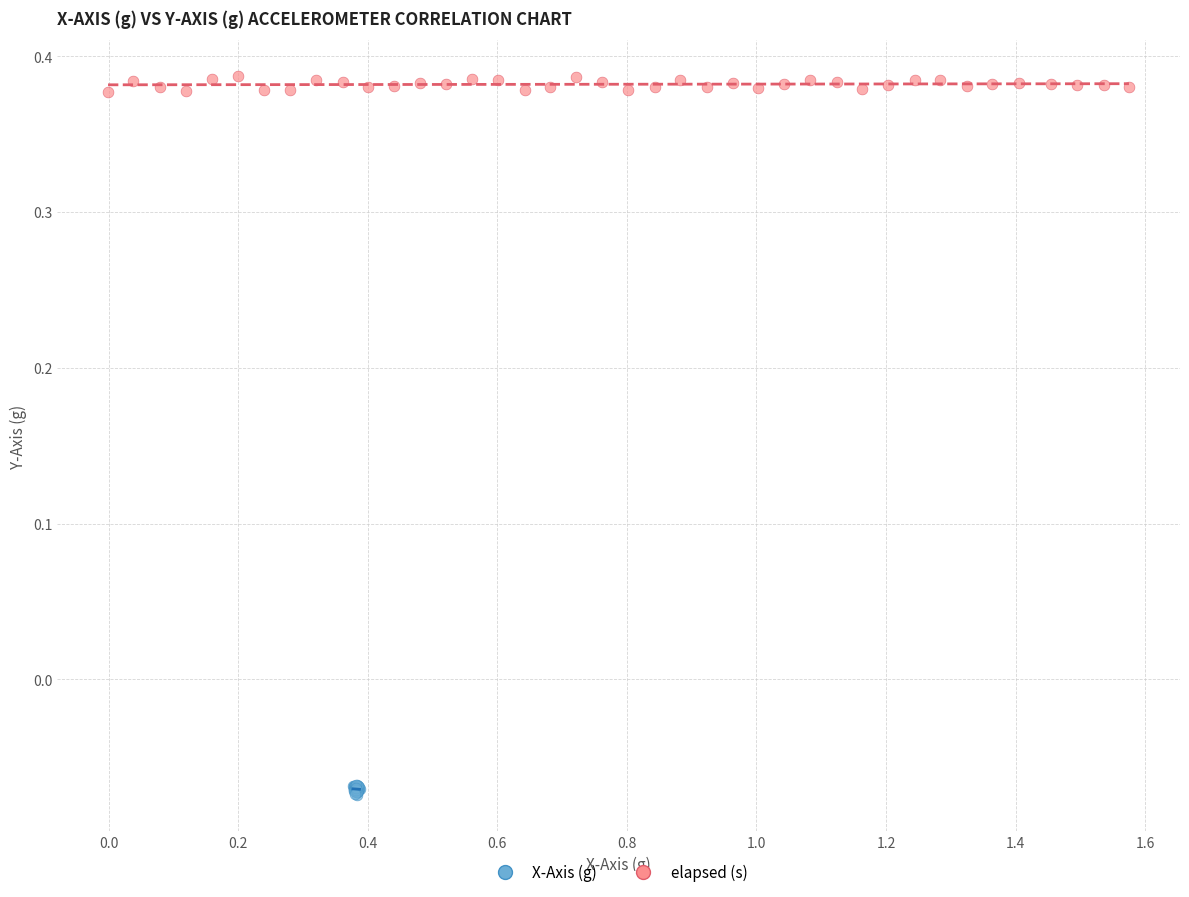

What are all the series names shown in the legend?

X-Axis (g), elapsed (s)